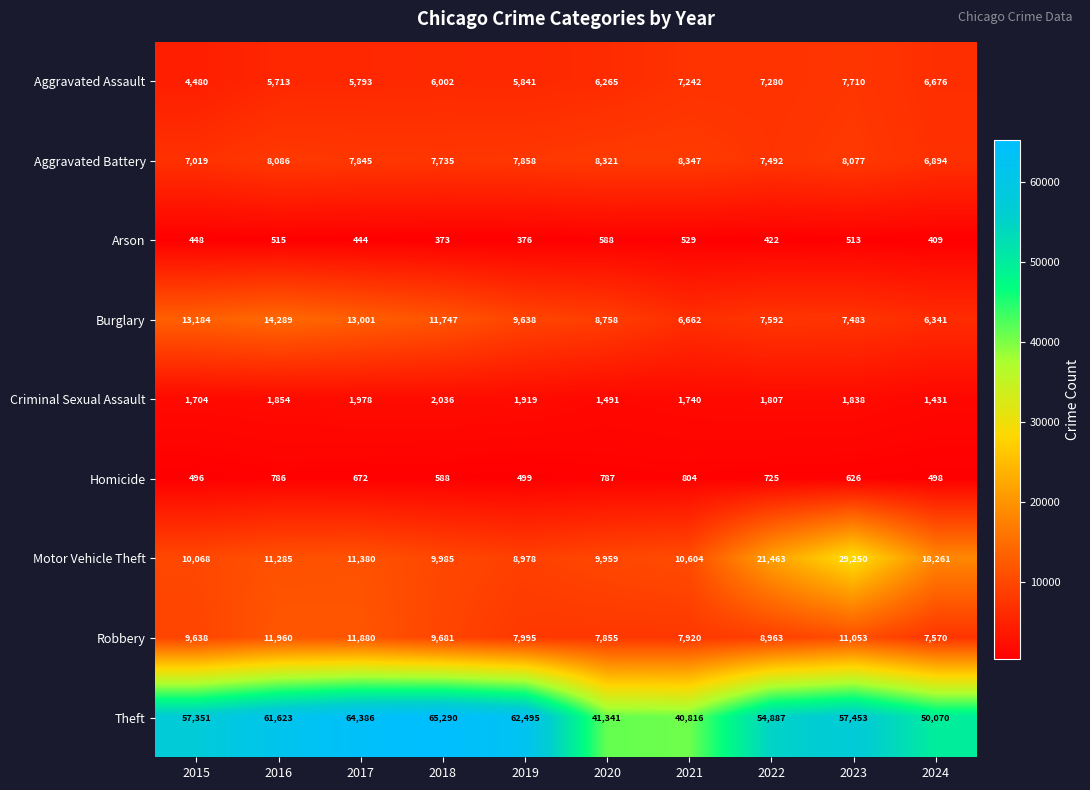

At 2021, list the series in order from largest to smallest.

Theft, Motor Vehicle Theft, Aggravated Battery, Robbery, Aggravated Assault, Burglary, Criminal Sexual Assault, Homicide, Arson